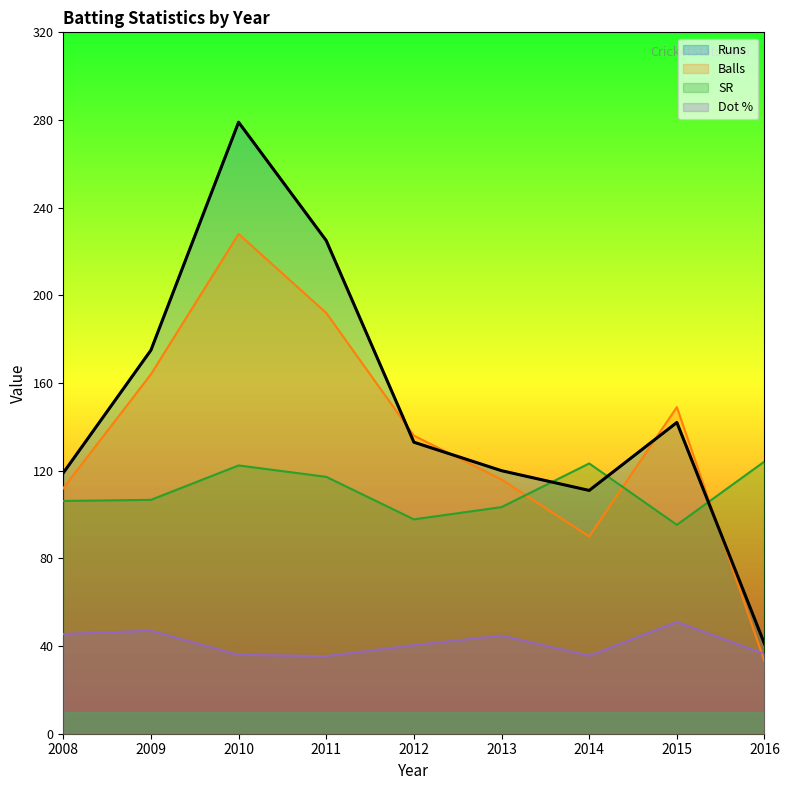

How many interior local peaks does the Dot % series have?

3